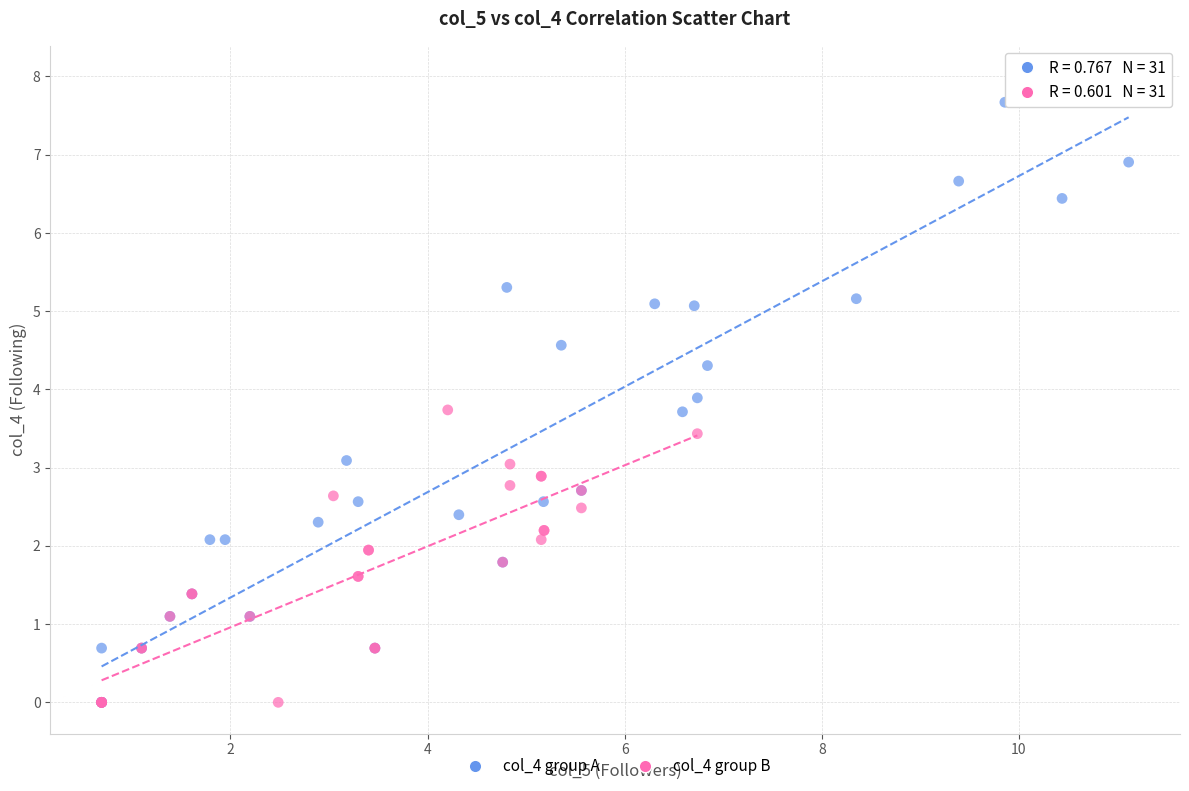

Which series contains the highest Y value?

col_4 group A